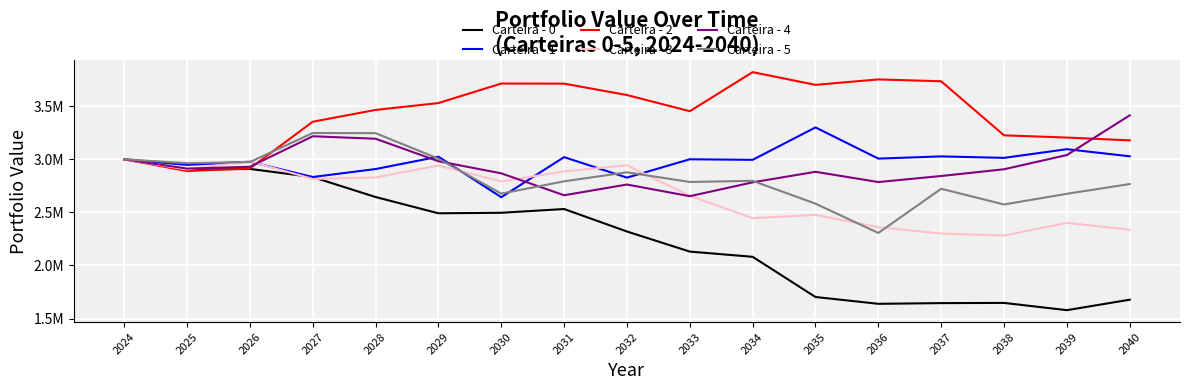

What are all the series names shown in the legend?

Carteira - 0, Carteira - 1, Carteira - 2, Carteira - 3, Carteira - 4, Carteira - 5